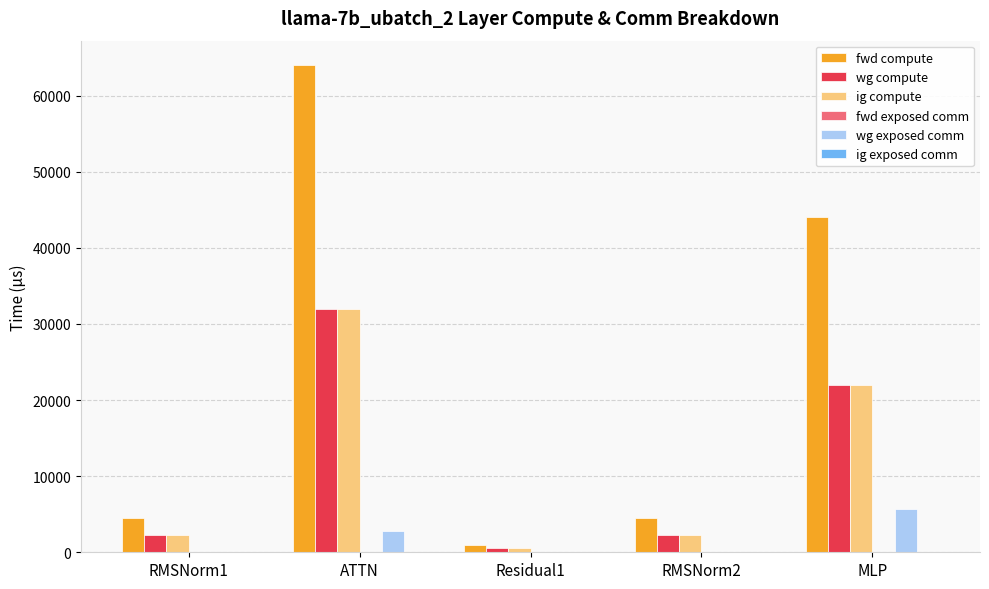

What value does the wg exposed comm series have at MLP?

5658.2